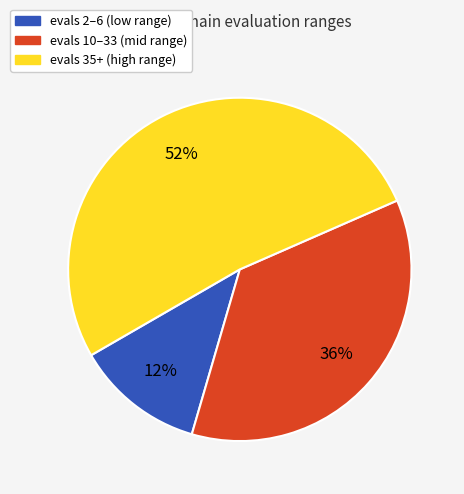

Does any single category account for the majority?

Yes